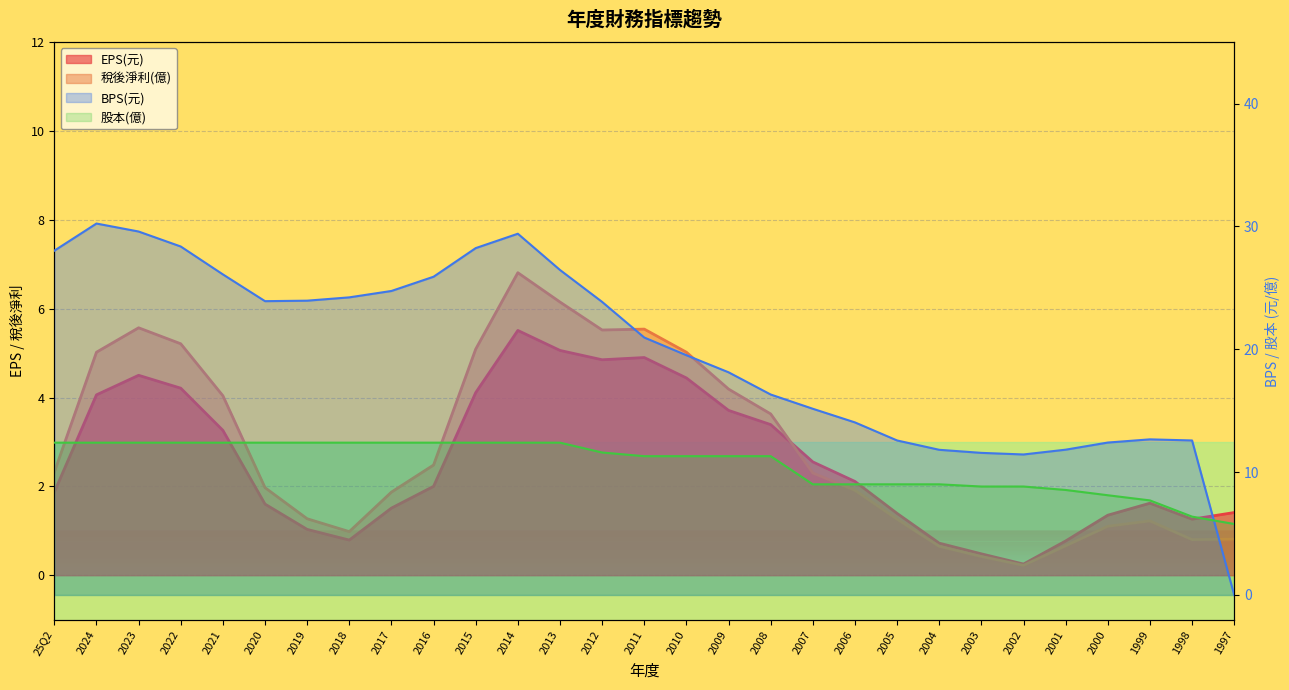

How many data points in EPS(元) are less than 2?

14